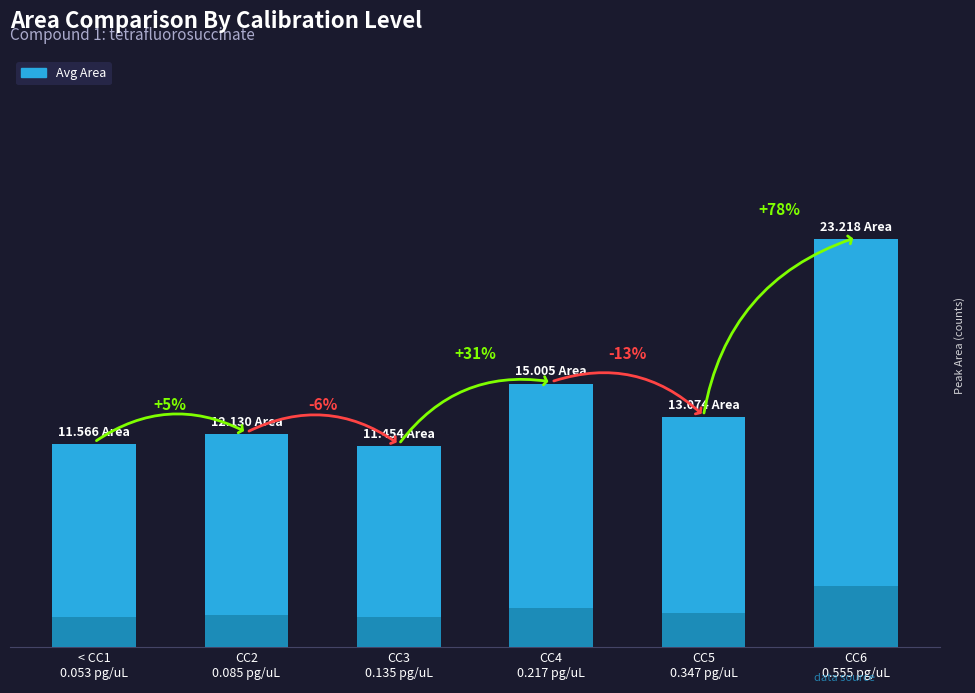

What is the sum of all values?

86.4